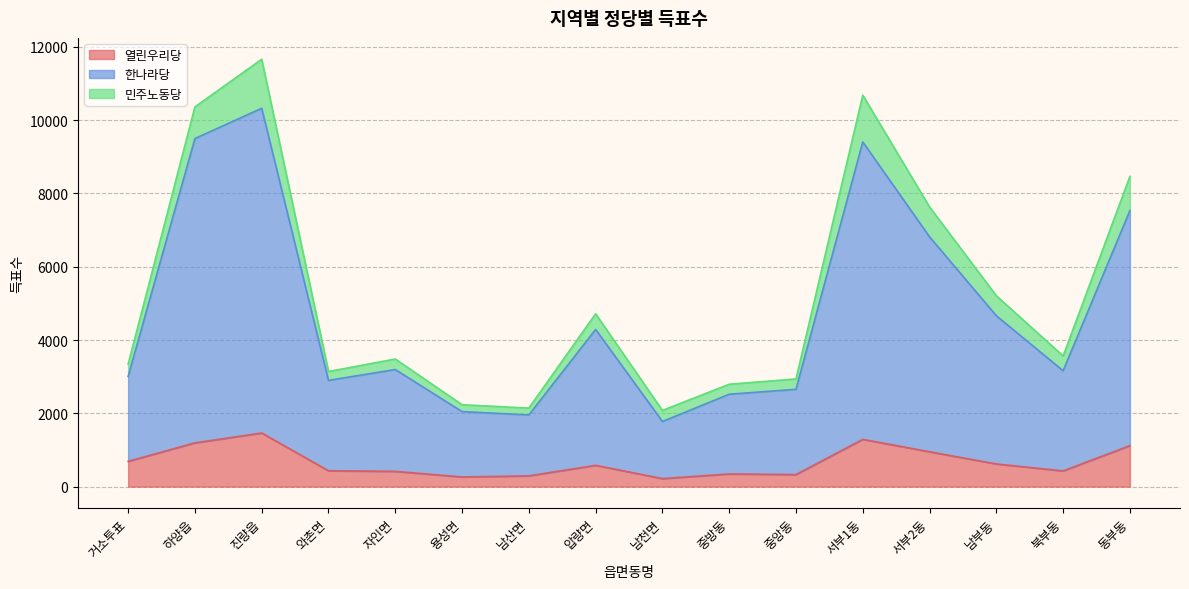

What is the total value across all series at 거소투표?

3340